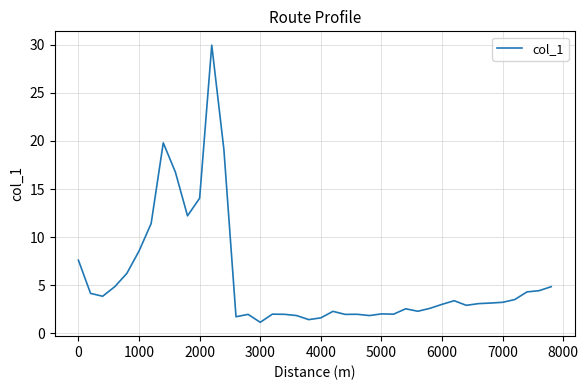

What is the minimum value shown in the chart?

1.2